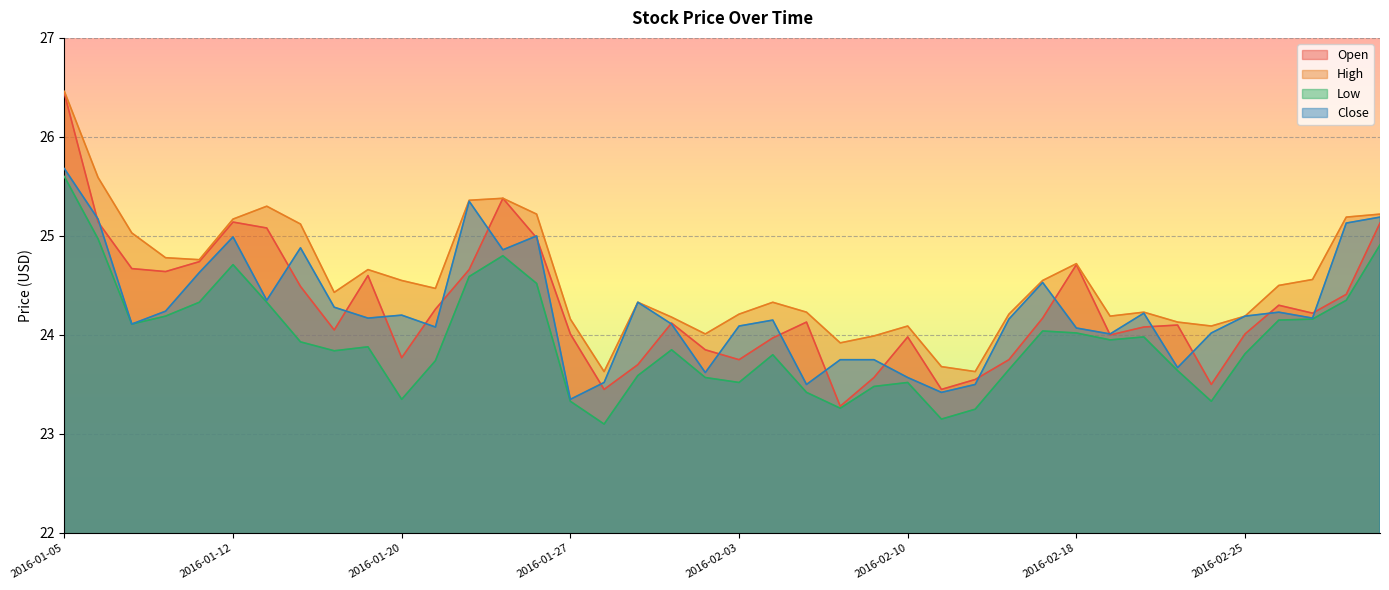

At how many categories does at least one series exceed 24?

35